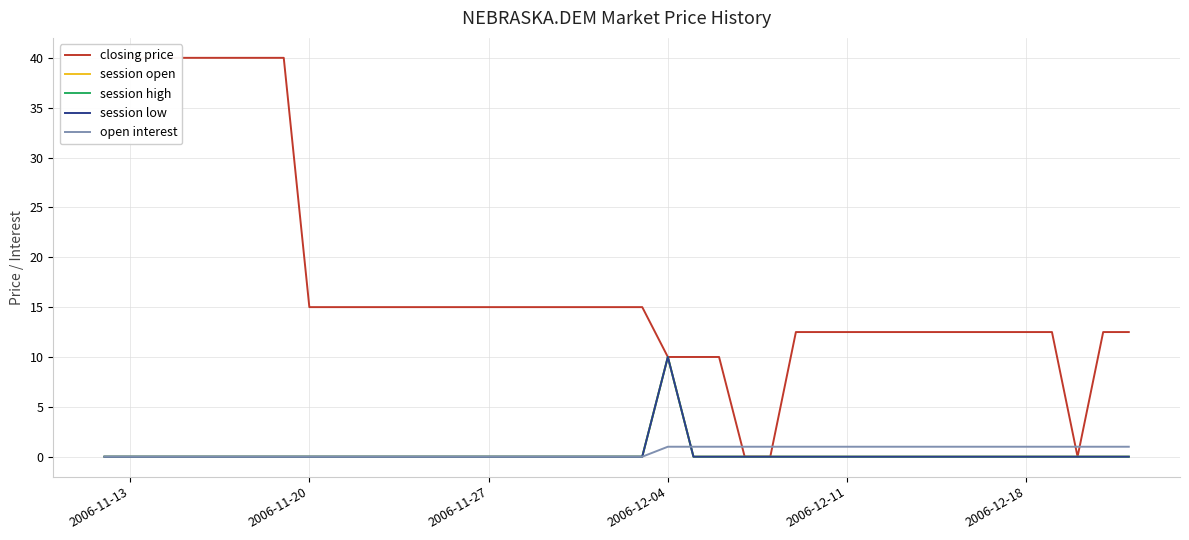

The open interest series shows 1.7 at 26. True or false?

False